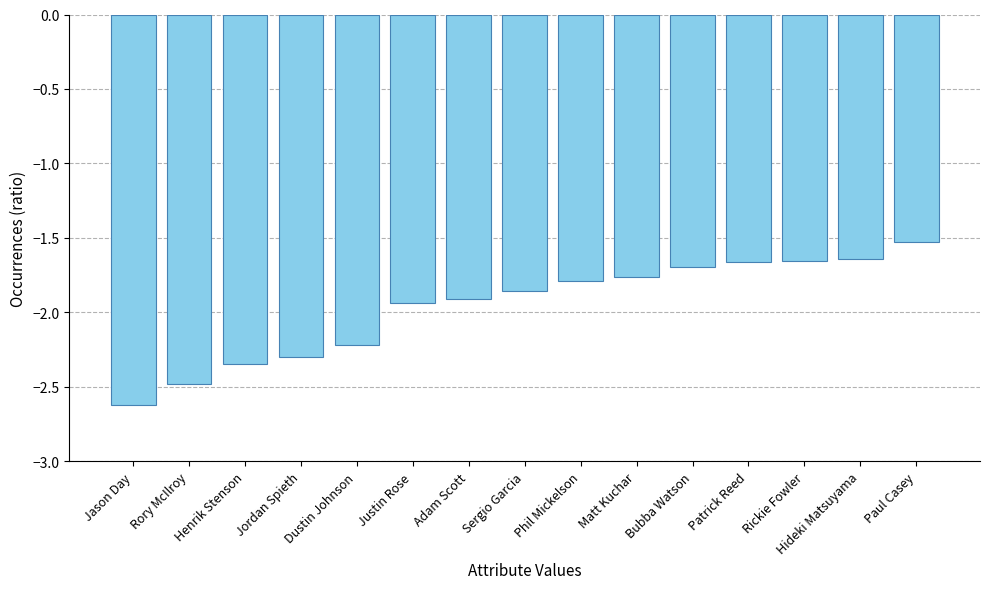

The chart shows a value of -1.9 at Justin Rose. True or false?

True